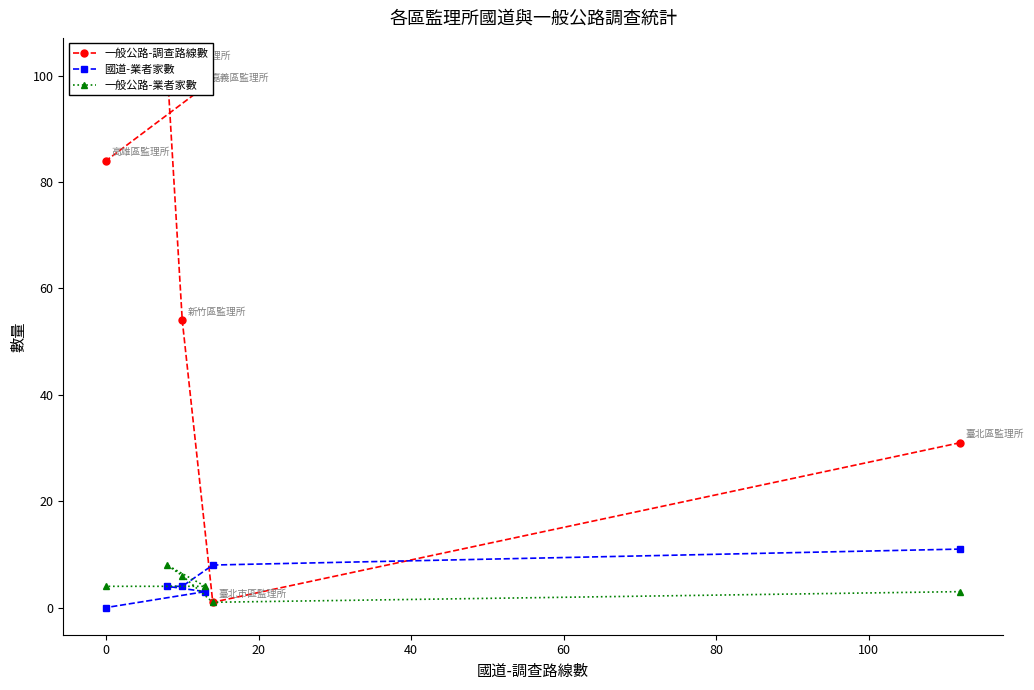

The value of 國道-業者家數 at 0 is -5. True or false?

False